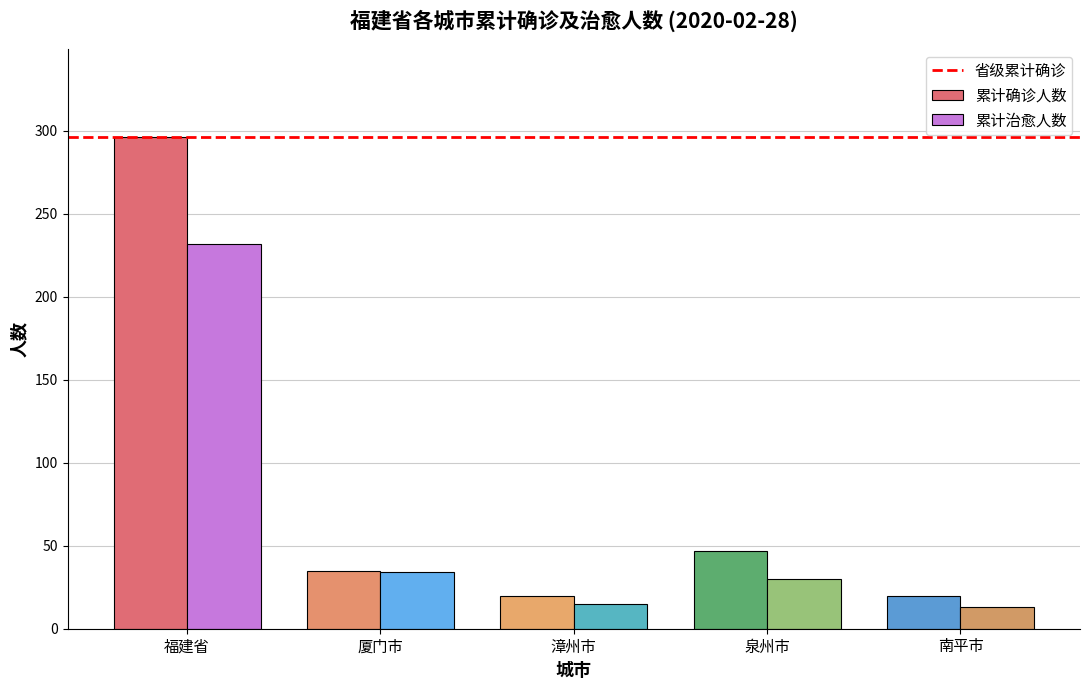

Which series has the widest spread of values?

累计确诊人数